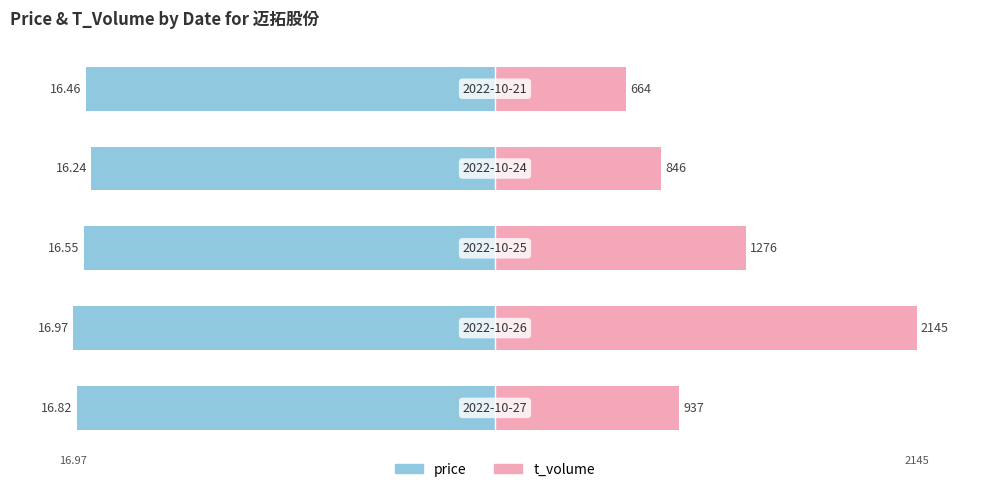

Does the chart contain stacked bars?

No